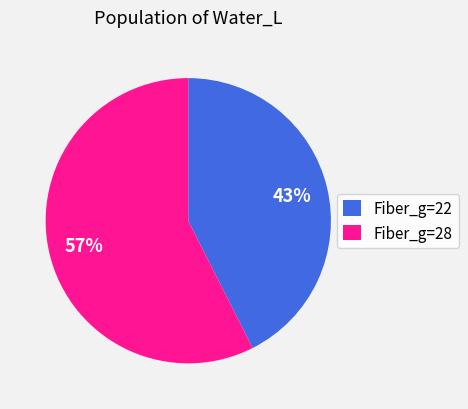

Is the sum of Fiber_g=28 and Fiber_g=22 greater than half?

Yes